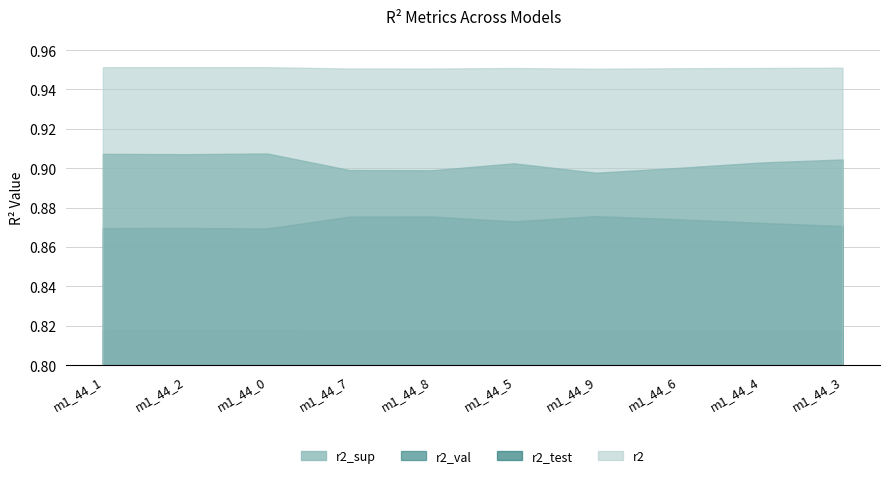

Reading left to right, what are all the values shown in this chart?

r2: model_1_44_1=1.0	model_1_44_2=1.0	model_1_44_0=1.0	model_1_44_7=1.0	model_1_44_8=1.0	model_1_44_5=1.0	model_1_44_9=1.0	model_1_44_6=1.0	model_1_44_4=1.0	model_1_44_3=1.0
r2_test: model_1_44_1=0.9	model_1_44_2=0.9	model_1_44_0=0.9	model_1_44_7=0.9	model_1_44_8=0.9	model_1_44_5=0.9	model_1_44_9=0.9	model_1_44_6=0.9	model_1_44_4=0.9	model_1_44_3=0.9
r2_val: model_1_44_1=0.9	model_1_44_2=0.9	model_1_44_0=0.9	model_1_44_7=0.9	model_1_44_8=0.9	model_1_44_5=0.9	model_1_44_9=0.9	model_1_44_6=0.9	model_1_44_4=0.9	model_1_44_3=0.9
r2_sup: model_1_44_1=0.8	model_1_44_2=0.8	model_1_44_0=0.8	model_1_44_7=0.8	model_1_44_8=0.8	model_1_44_5=0.8	model_1_44_9=0.8	model_1_44_6=0.8	model_1_44_4=0.8	model_1_44_3=0.8